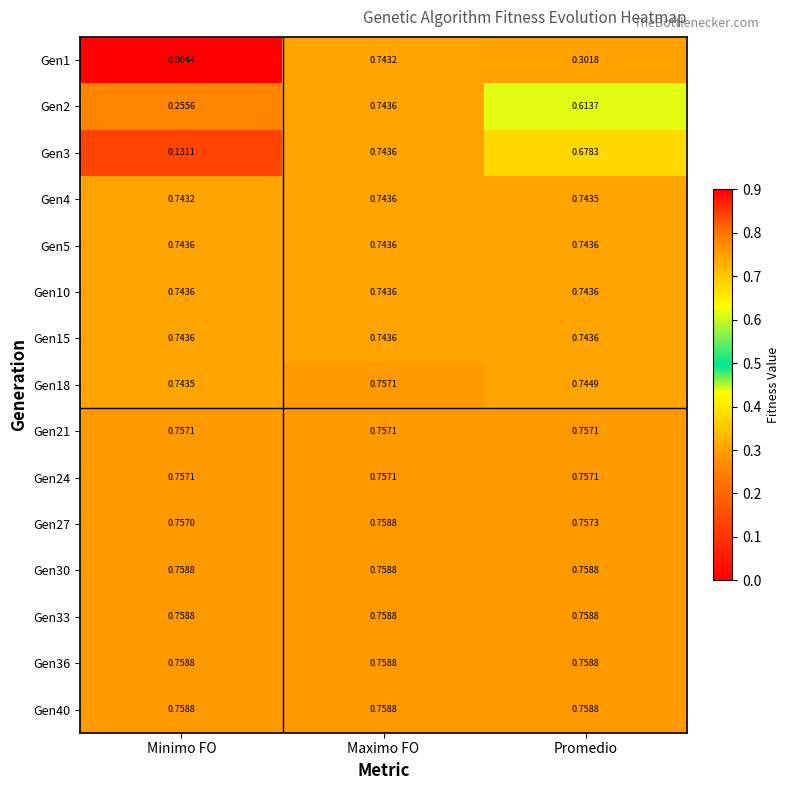

Which category has the lowest value across all series?

Minimo FO